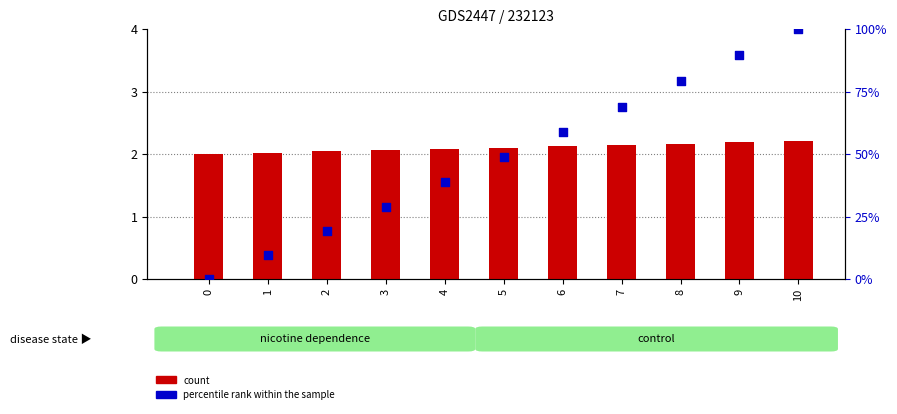

At which category is the sum across all series the highest?

10